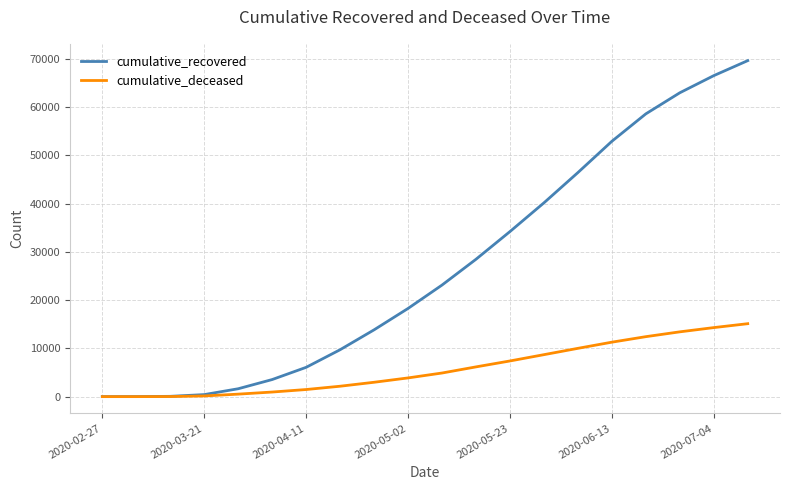

Is this an area chart (filled region under the line)?

No